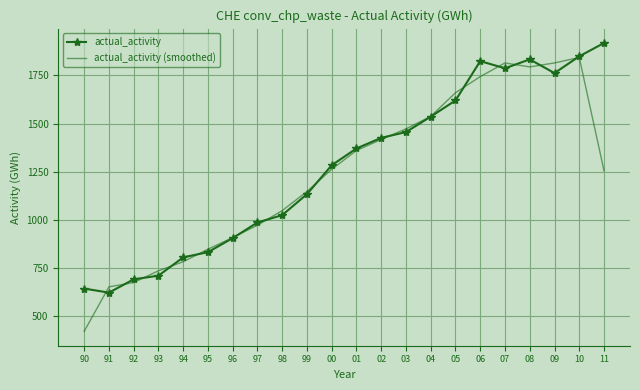

What is the greatest value displayed?

1918.0